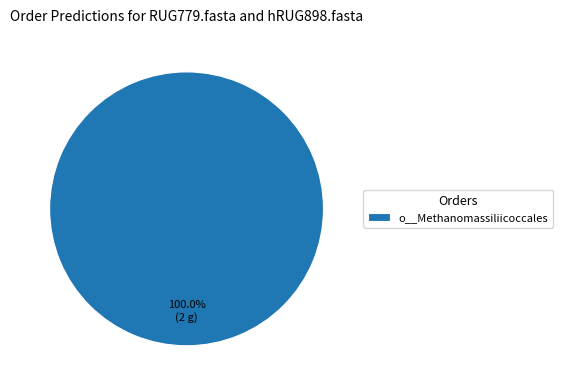

Rank the categories by value from lowest to highest.

o__Methanomassiliicoccales